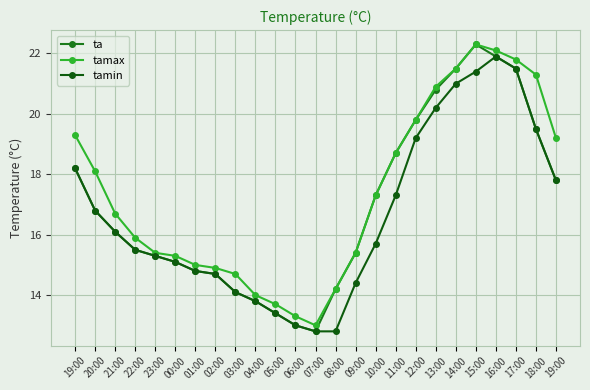

How many data points does each series have?

25